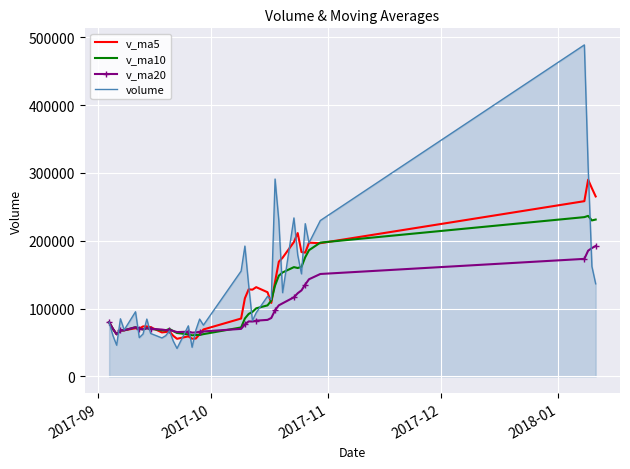

List the series in order of their peak value, highest first.

volume, v_ma5, v_ma10, v_ma20